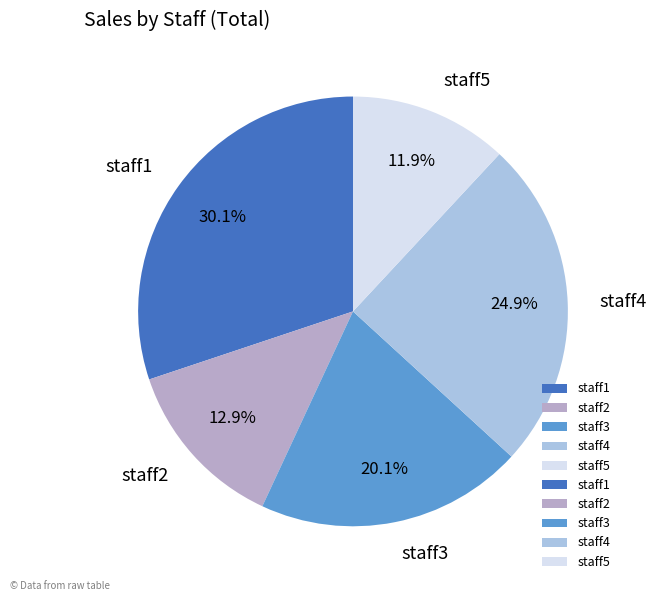

To the nearest percent, what is the difference between the staff1 and staff2 slice percentages?

17%